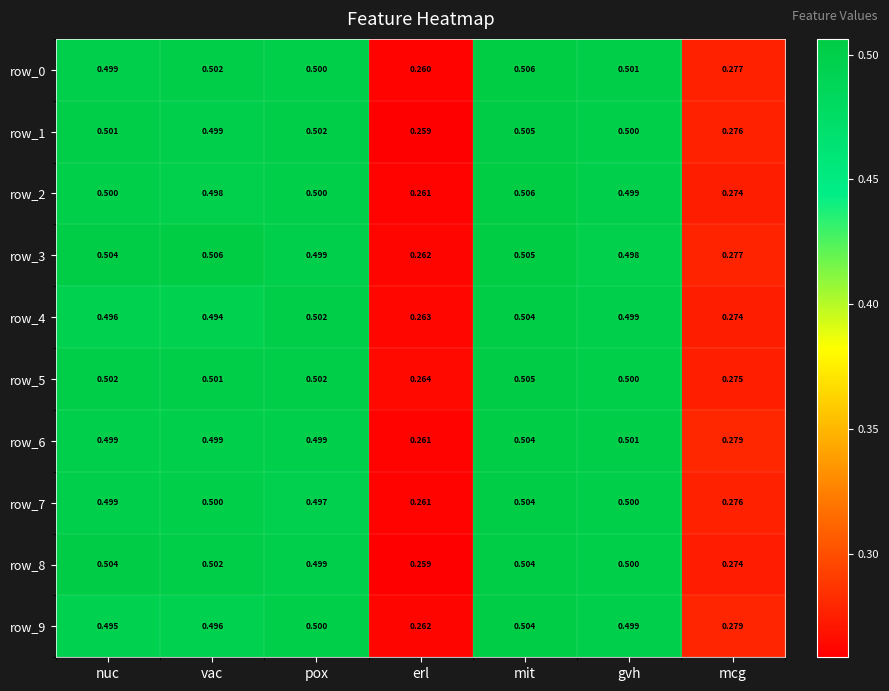

What is the average value of the row_3 series?

0.4